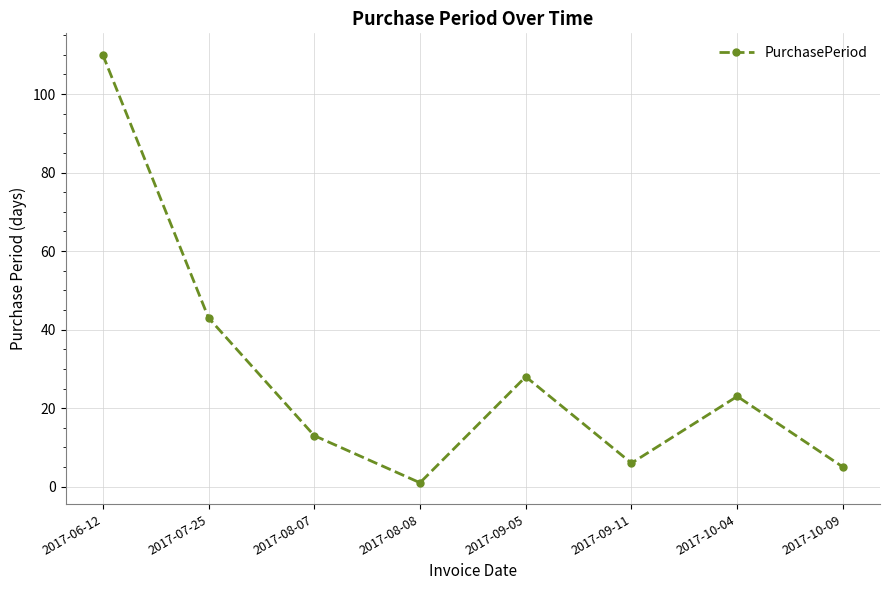

Reading left to right, transcribe all the data shown in this chart.

2017-06-12=110	2017-07-25=43	2017-08-07=13	2017-08-08=1	2017-09-05=28	2017-09-11=6	2017-10-04=23	2017-10-09=5